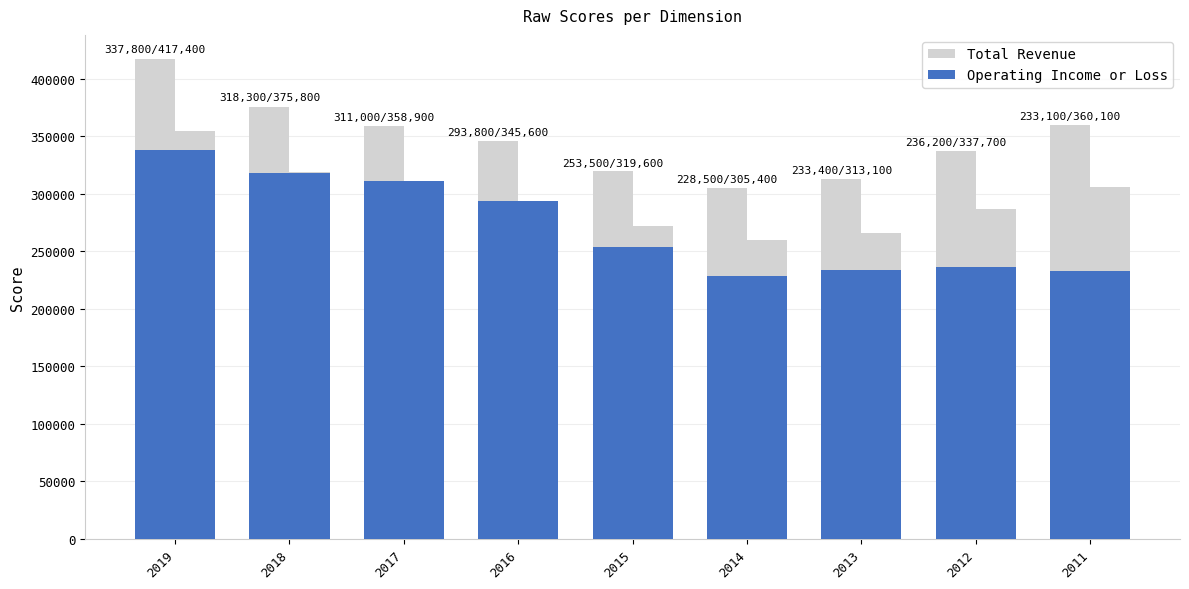

Is it true that Total Revenue equals 313100 at 2013?

True